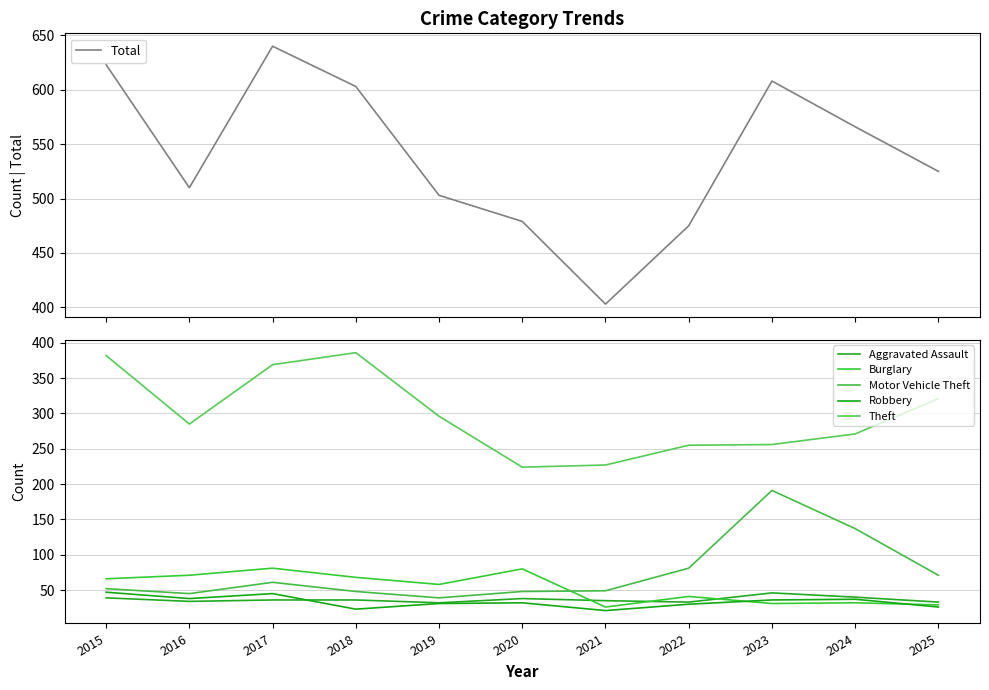

Reading left to right, extract all data points from this chart.

Total: 2015=623	2016=510	2017=640	2018=603	2019=503	2020=479	2021=403	2022=475	2023=608	2024=566	2025=525
Aggravated Assault: 2015=39	2016=34	2017=36	2018=36	2019=32	2020=38	2021=35	2022=33	2023=46	2024=40	2025=33
Burglary: 2015=66	2016=71	2017=81	2018=68	2019=58	2020=80	2021=26	2022=41	2023=31	2024=32	2025=29
Motor Vehicle Theft: 2015=52	2016=45	2017=61	2018=48	2019=39	2020=48	2021=49	2022=81	2023=191	2024=137	2025=71
Robbery: 2015=47	2016=38	2017=45	2018=23	2019=31	2020=32	2021=21	2022=30	2023=36	2024=37	2025=26
Theft: 2015=382	2016=285	2017=369	2018=386	2019=296	2020=224	2021=227	2022=255	2023=256	2024=271	2025=321